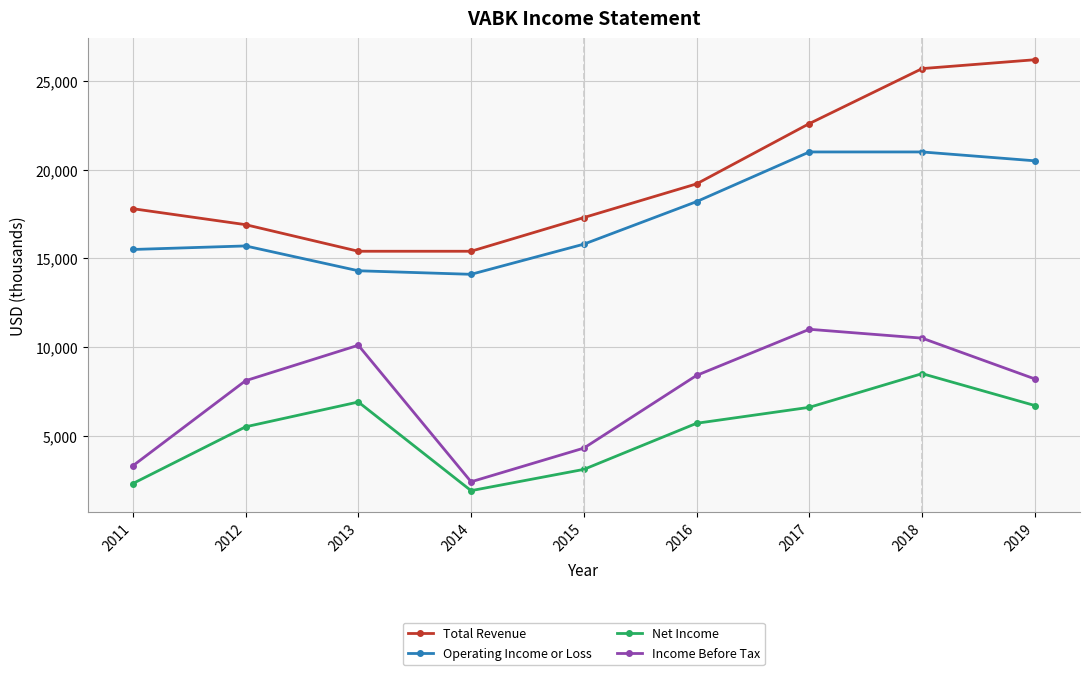

What is the lowest value of the Net Income series?

1900